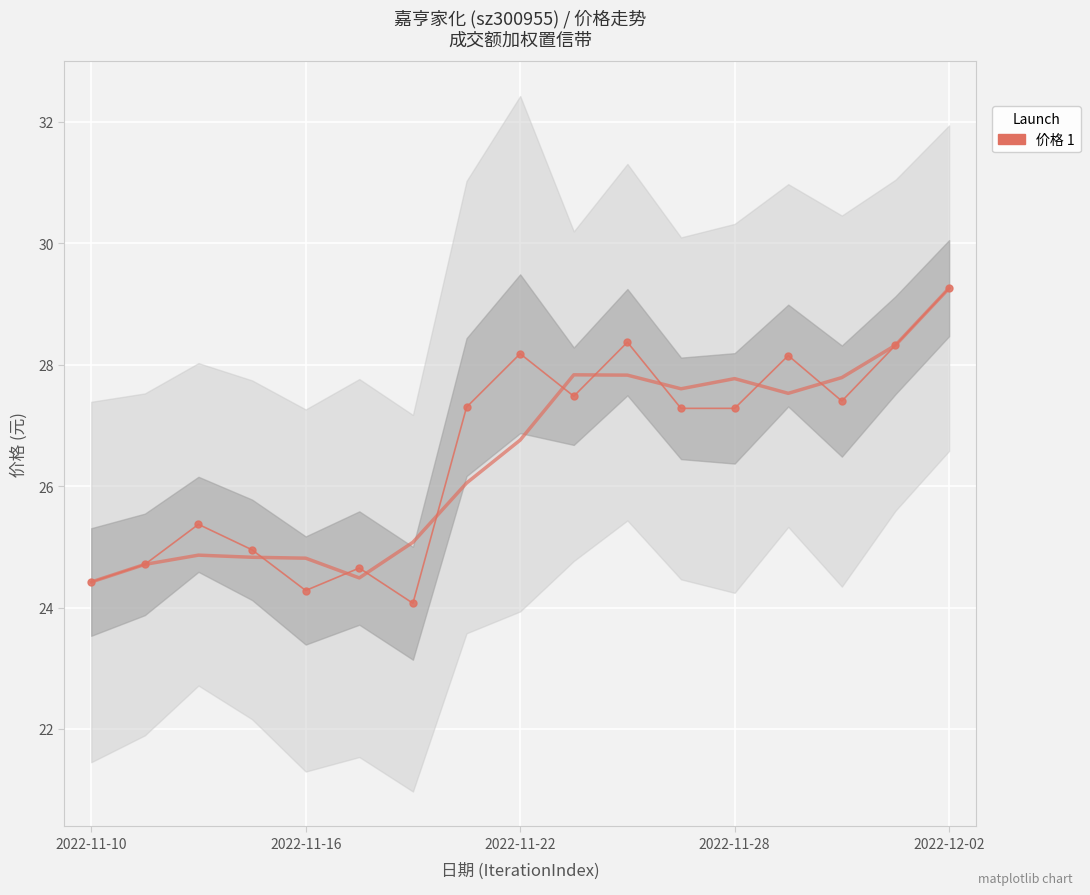

Which category has the lowest value across all series?

6